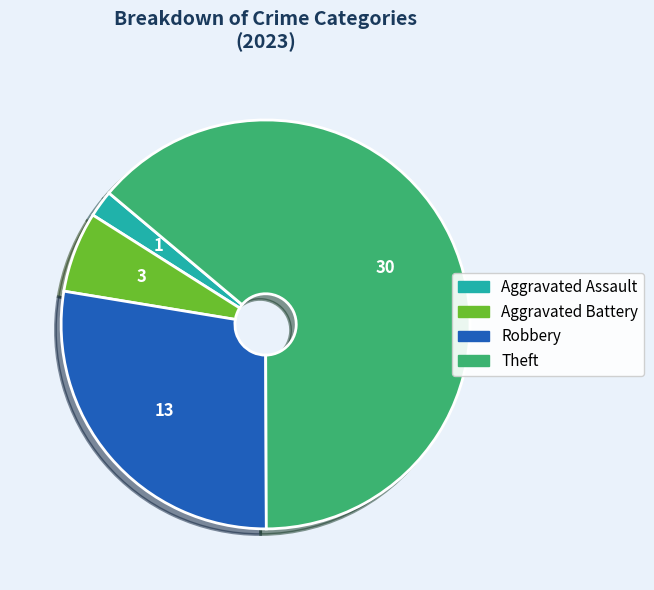

Is there any slice that represents more than half of the pie?

Yes